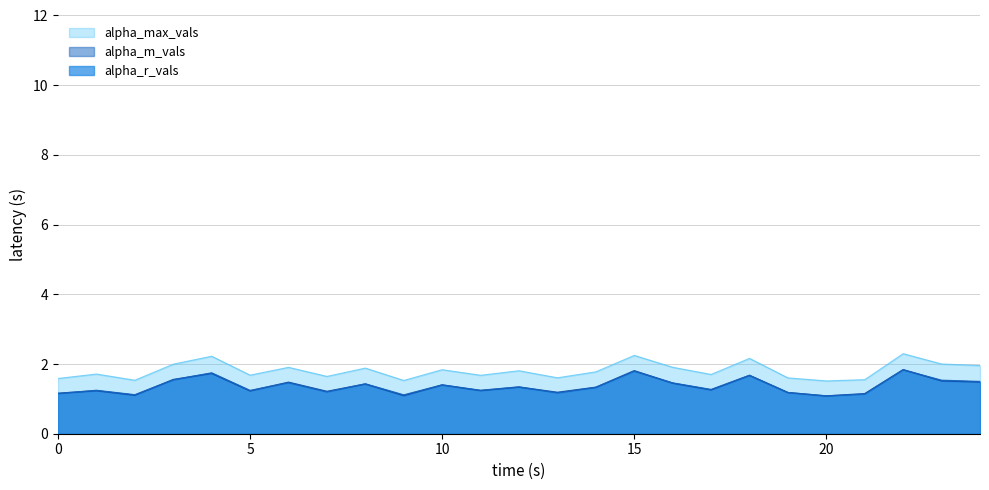

Which has a higher value, 11 or 16?

16